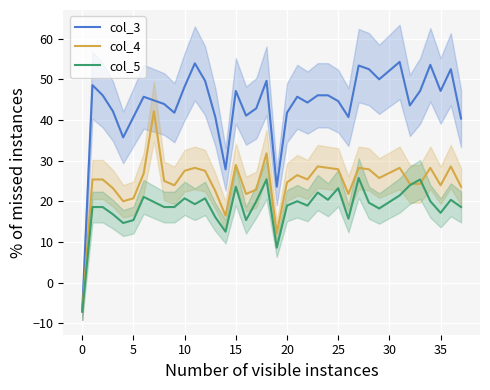

True or false: col_4 and col_3 cross at least once.

False